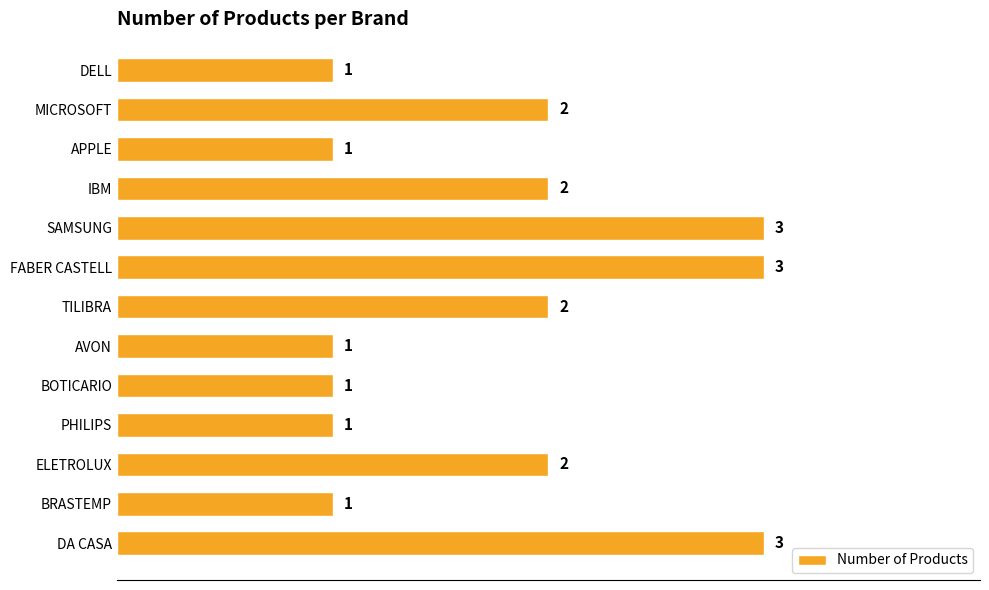

Reading top to bottom, what are all the values shown in this chart?

DELL=1	MICROSOFT=2	APPLE=1	IBM=2	SAMSUNG=3	FABER CASTELL=3	TILIBRA=2	AVON=1	BOTICARIO=1	PHILIPS=1	ELETROLUX=2	BRASTEMP=1	DA CASA=3